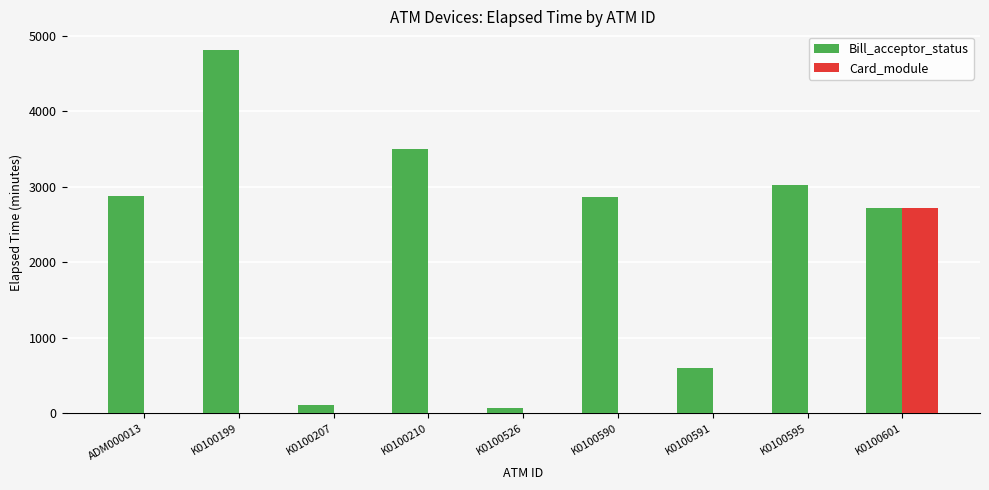

Which series has the widest spread of values?

Bill_acceptor_status